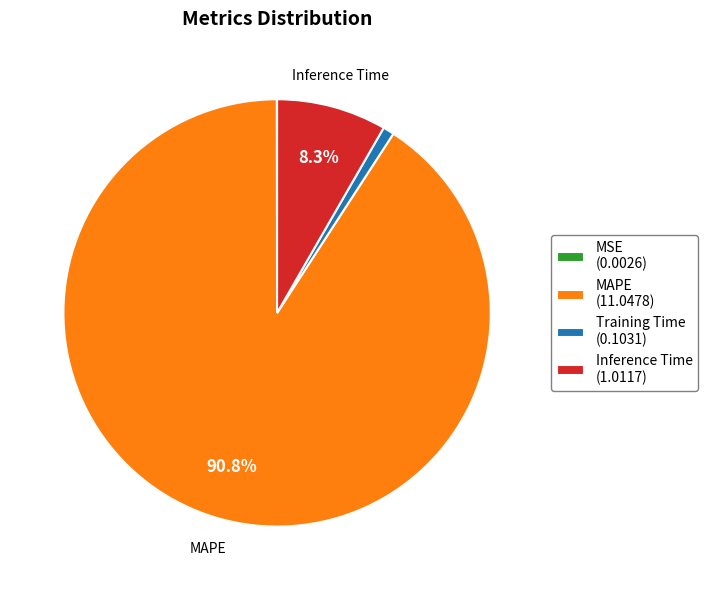

Is Training Time the majority of the pie?

No